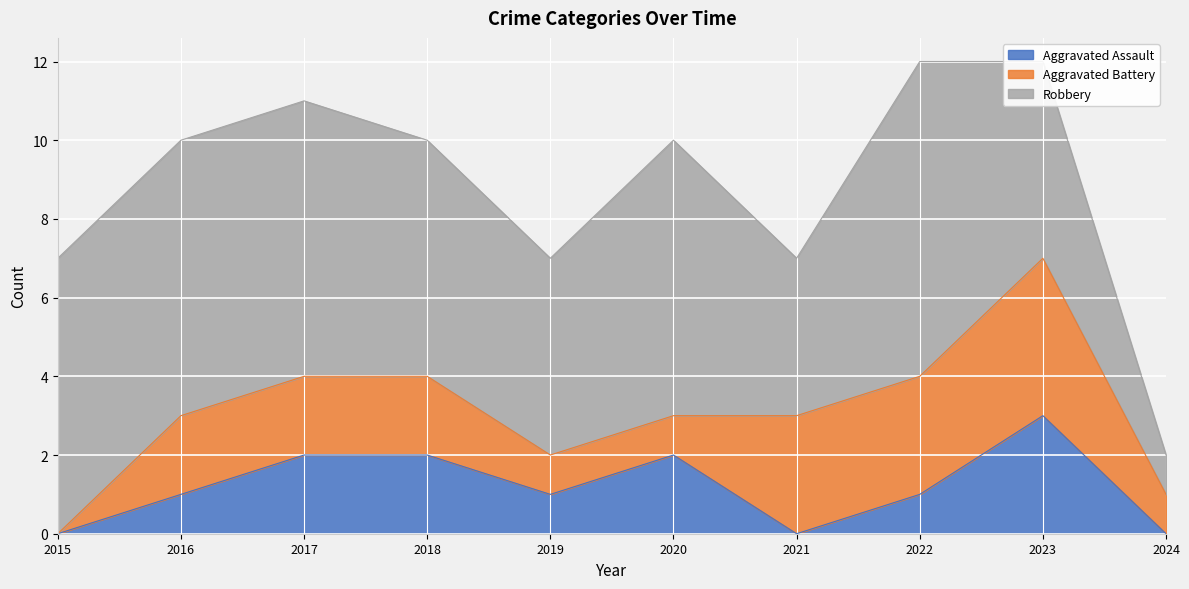

What is the sum of the Robbery values at 2021 and 2017?

11